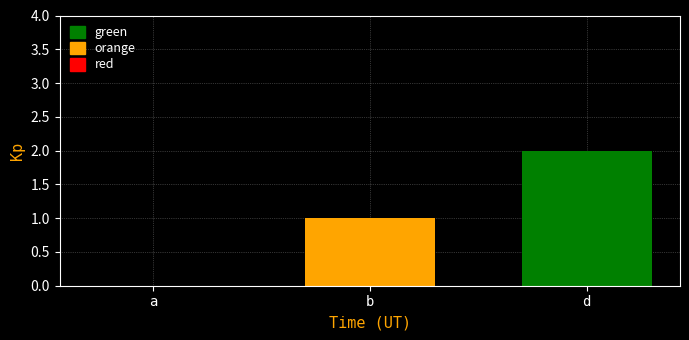

The chart shows a value of 2 at b. True or false?

False